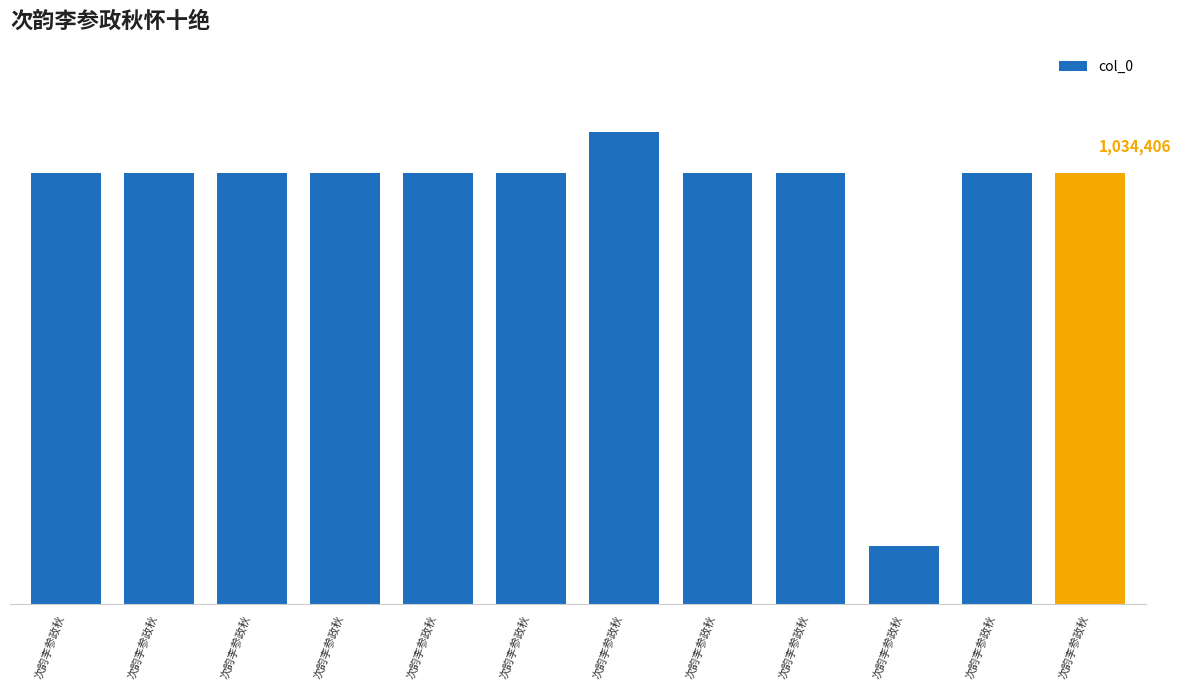

Are the bars horizontal?

No